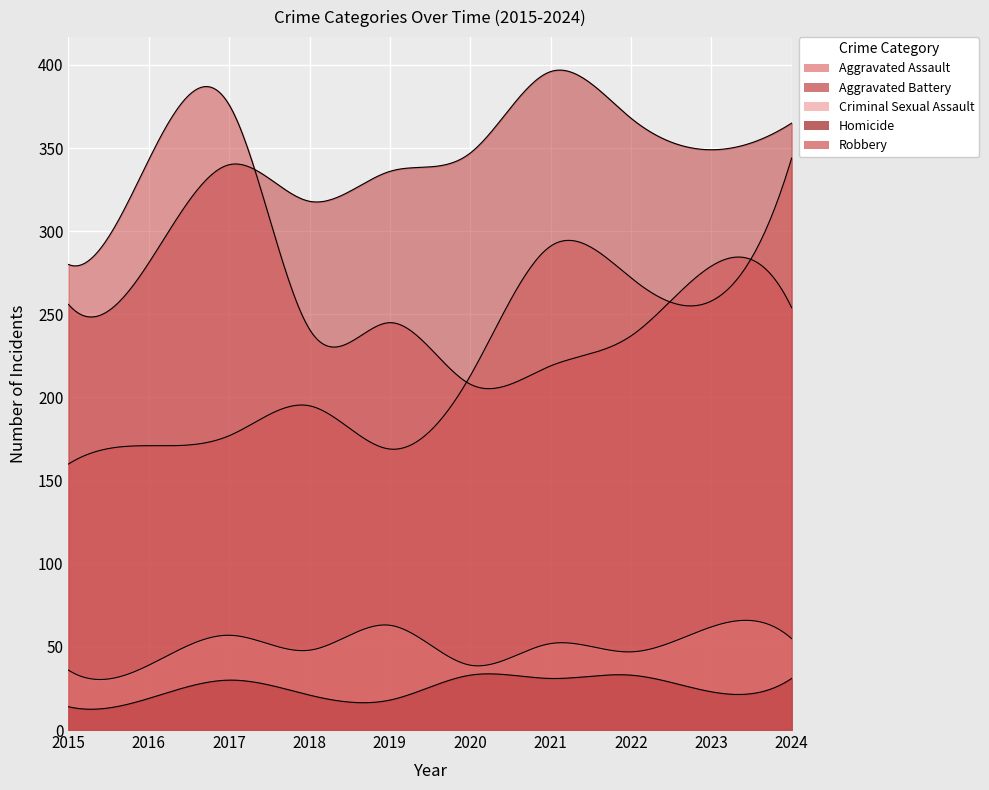

True or false: Aggravated Assault and Aggravated Battery intersect in this chart.

False